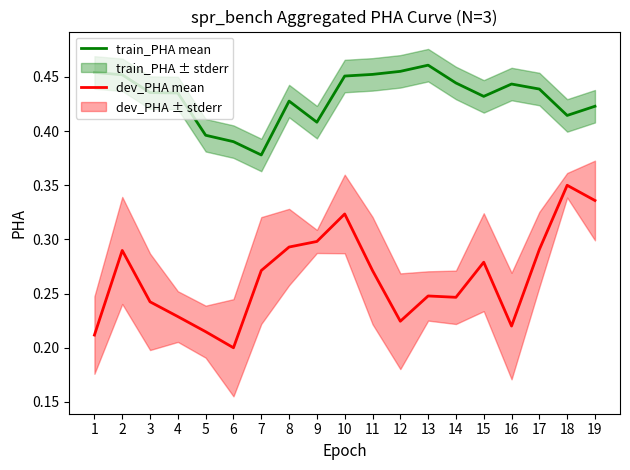

Reading left to right, list all the values displayed in this chart.

train_PHA mean: 0.5	0.5	0.4	0.4	0.4	0.4	0.4	0.4	0.4	0.5	0.5	0.5	0.5	0.4	0.4	0.4	0.4	0.4	0.4
dev_PHA mean: 0.2	0.3	0.2	0.2	0.2	0.2	0.3	0.3	0.3	0.3	0.3	0.2	0.2	0.2	0.3	0.2	0.3	0.3	0.3